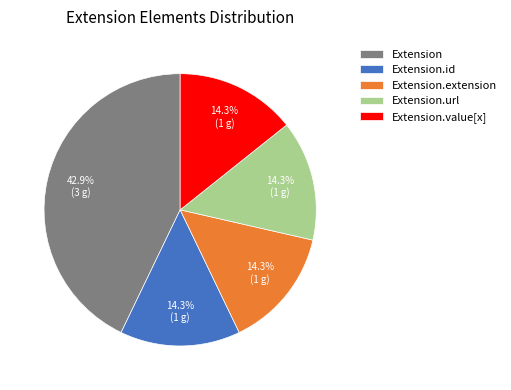

Is Extension.url the majority of the pie?

No